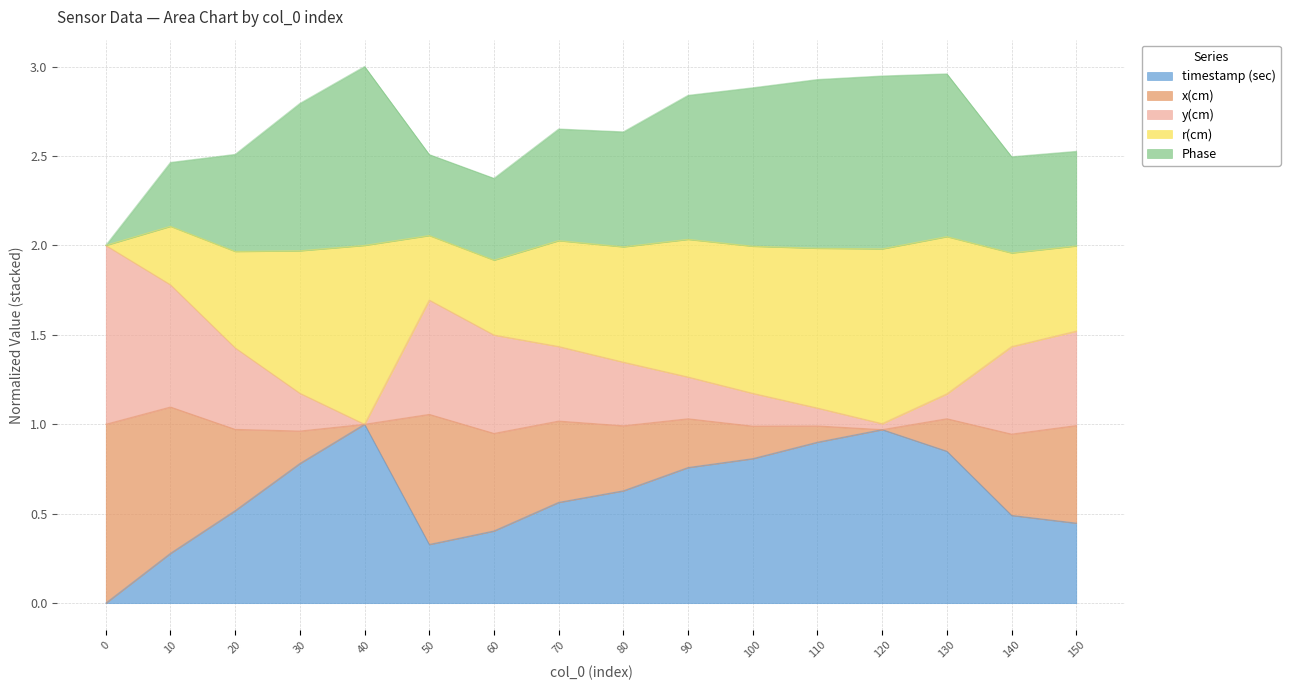

What is the difference between the x(cm) values at 50 and 90?

0.4